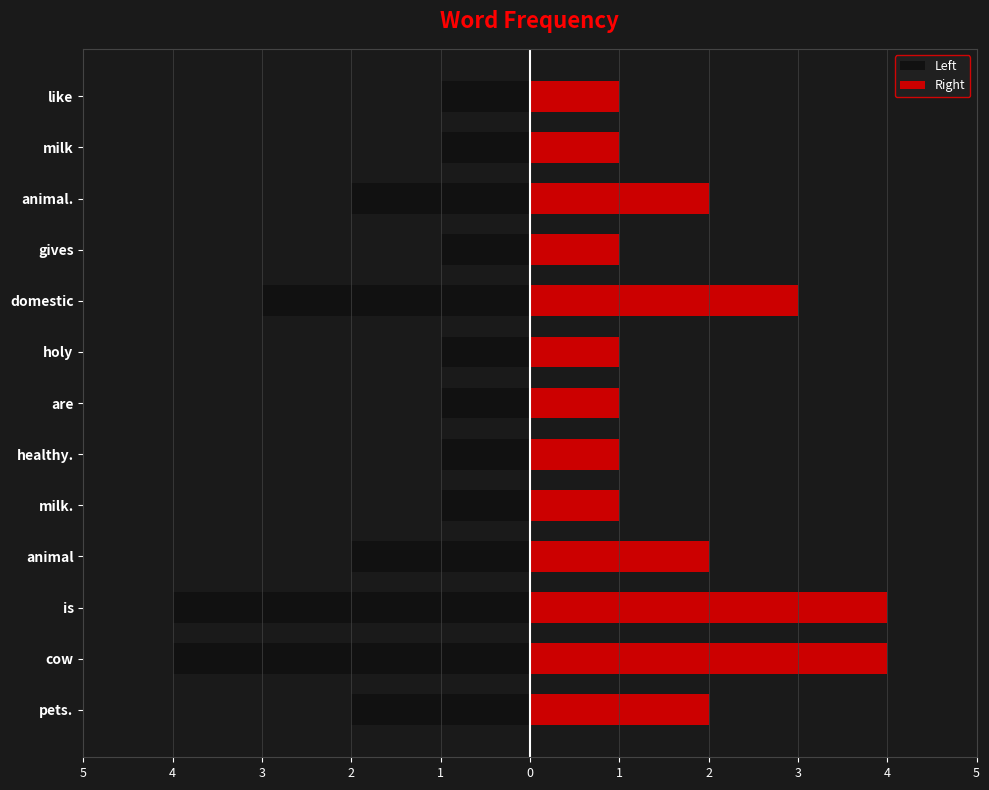

The value of Right at domestic is 3. True or false?

True